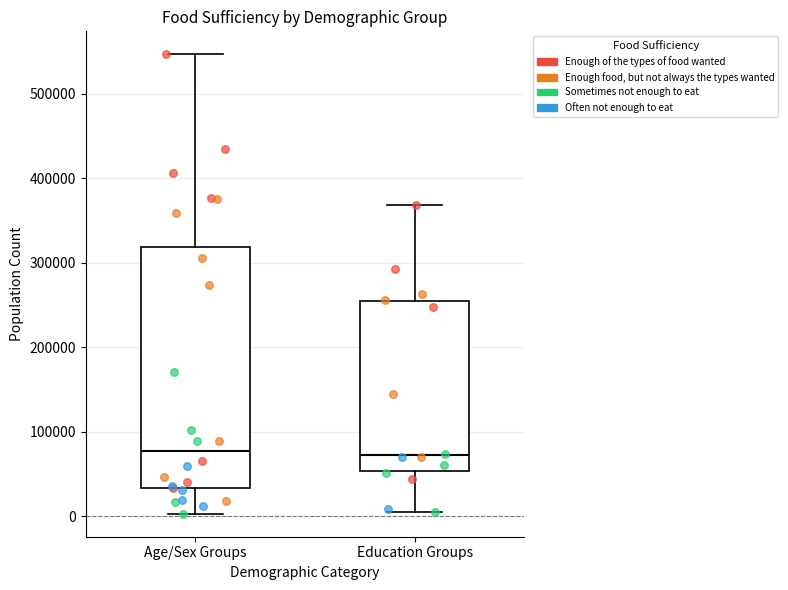

Where does the lower whisker of the box for Age/Sex Groups end on the y-axis? The values are not printed on the chart, so give them approximately, as read against the axis.

0